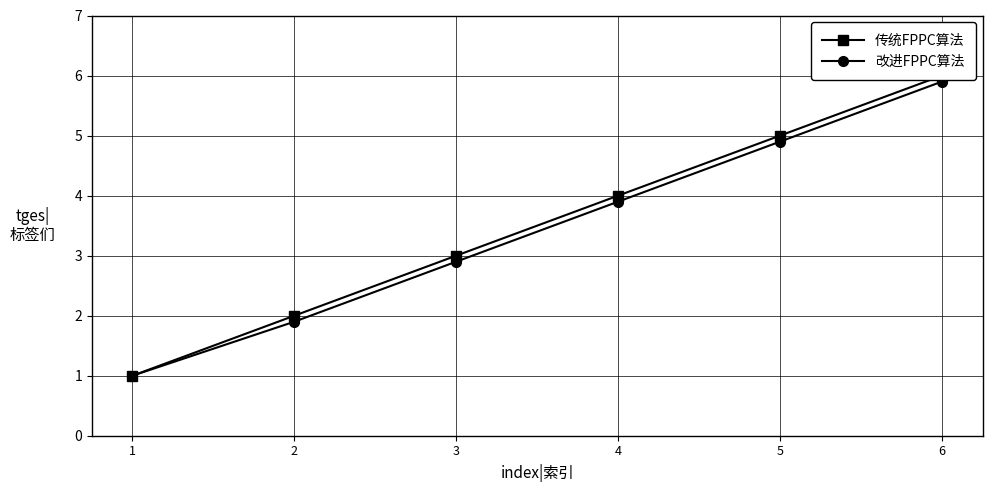

Which label corresponds to the largest value in the chart?

6